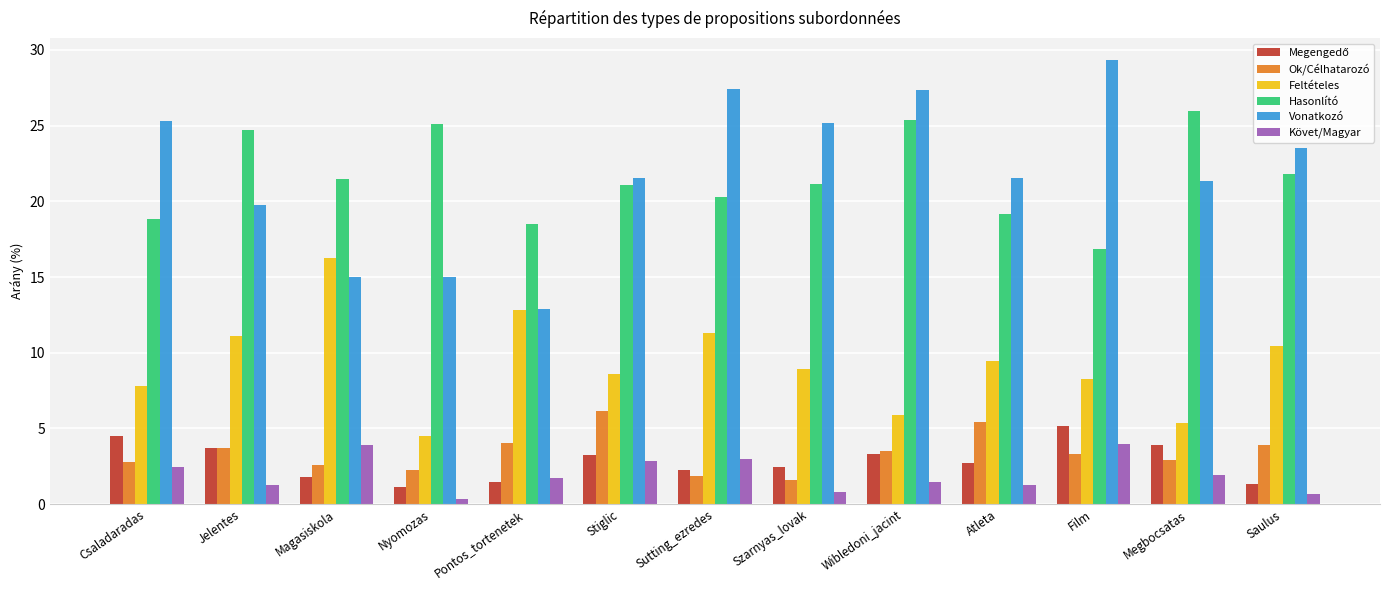

Where does the Feltételes series first go above 8?

Jelentes